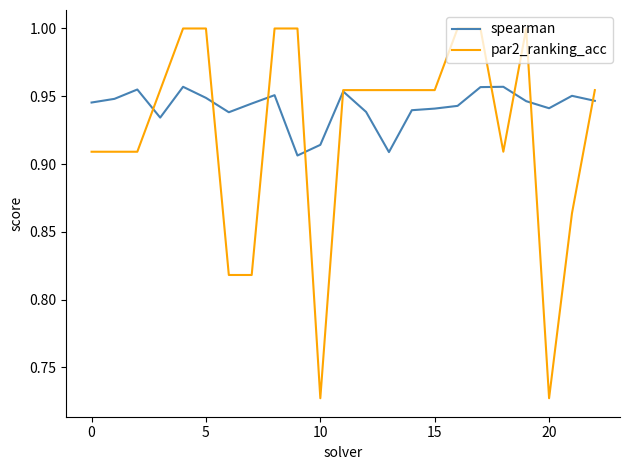

List the series in order of their overall mean, highest first.

spearman, par2_ranking_acc